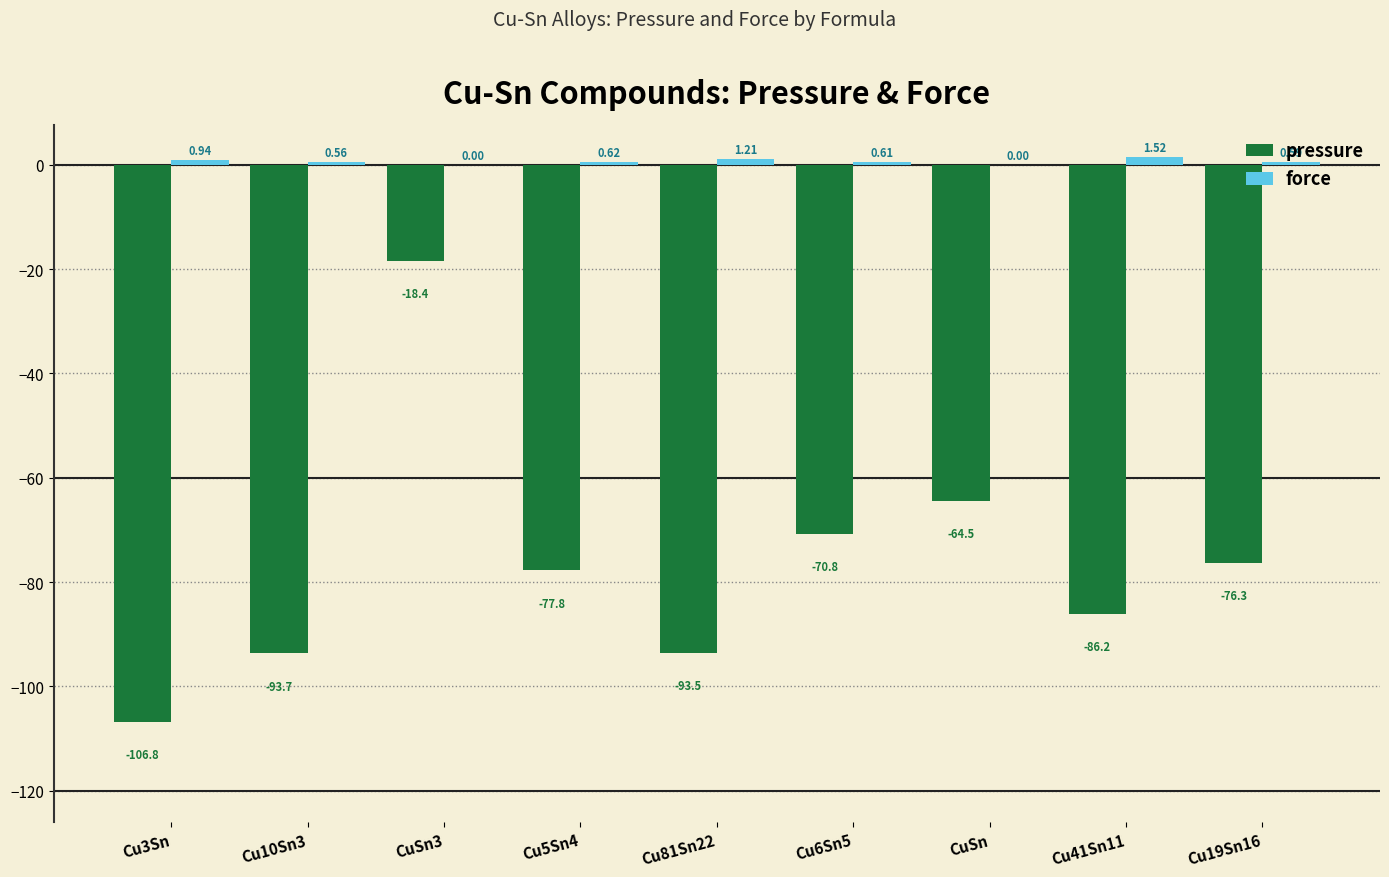

True or false: pressure has a value of -111.7 at Cu5Sn4.

False